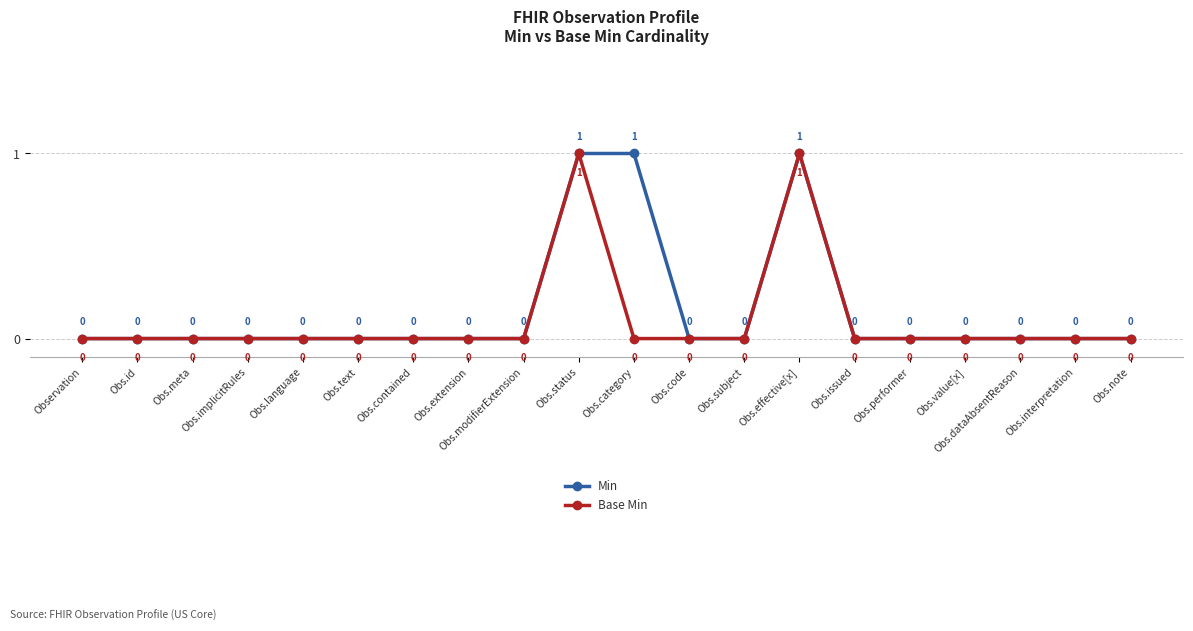

Rank the series by their average value, from lowest to highest.

Base Min, Min